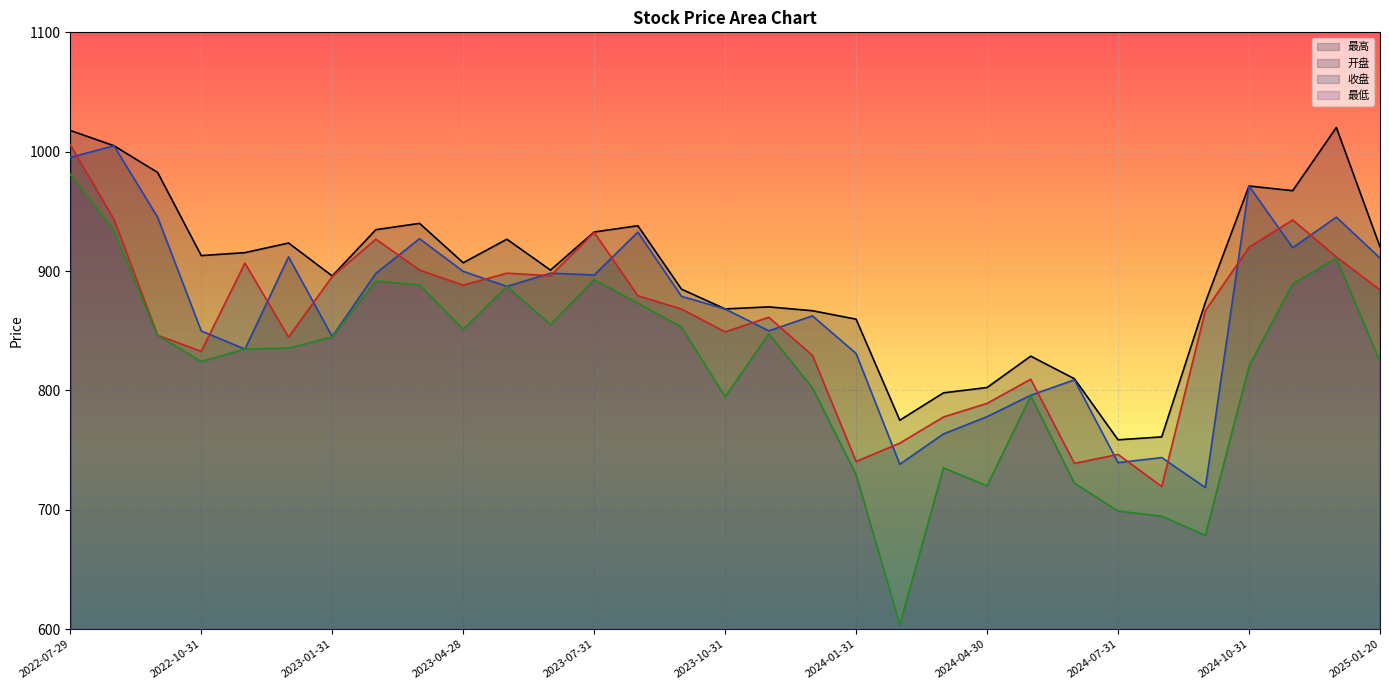

True or false: 开盘 has a value of 995.2 at 2022-07-29.

True